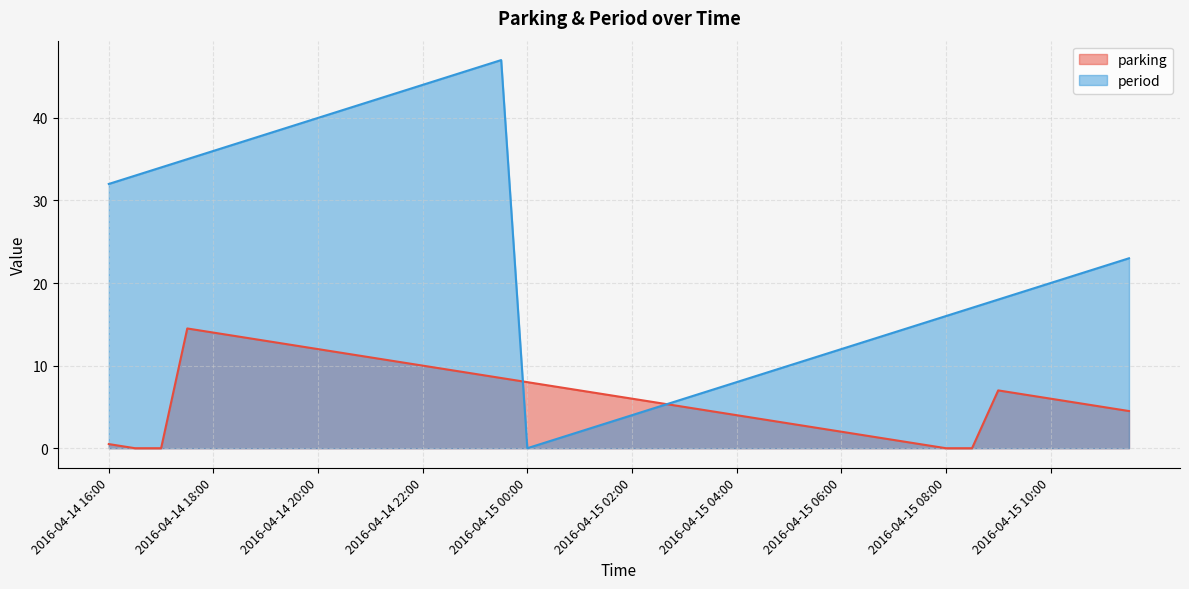

Is it true that period equals 23.0 at 2016-04-15 11:30?

True